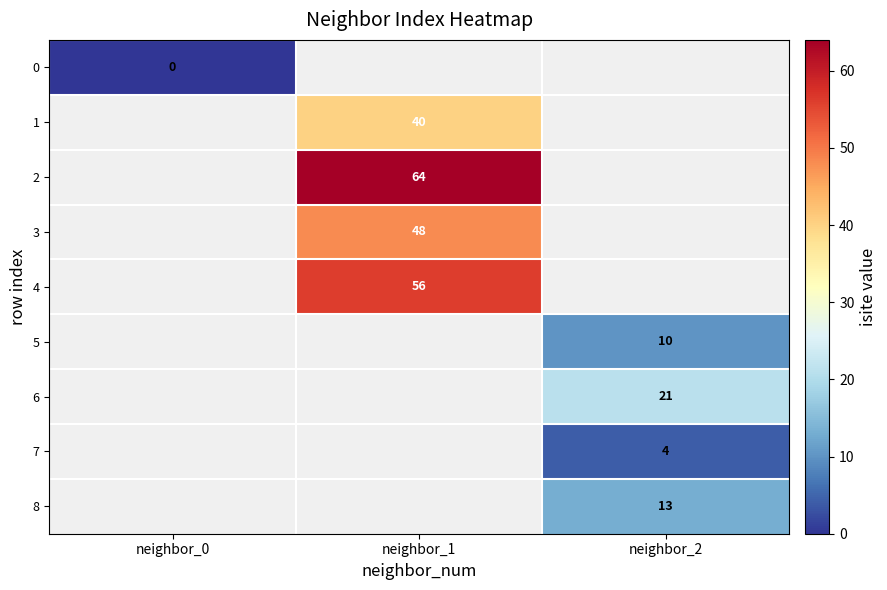

Is the value of 8 at neighbor_2 greater than the value of 5 at neighbor_2?

Yes